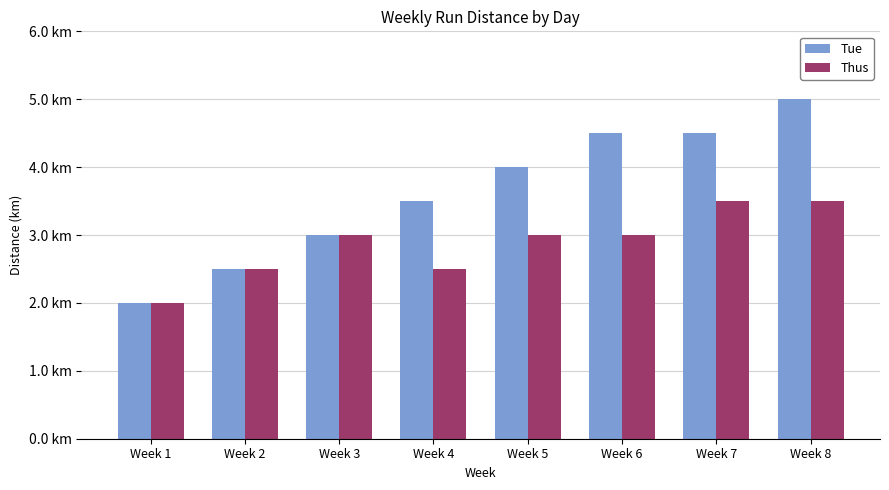

What is the value of the Tue bar at the 2nd from the left?

2.5